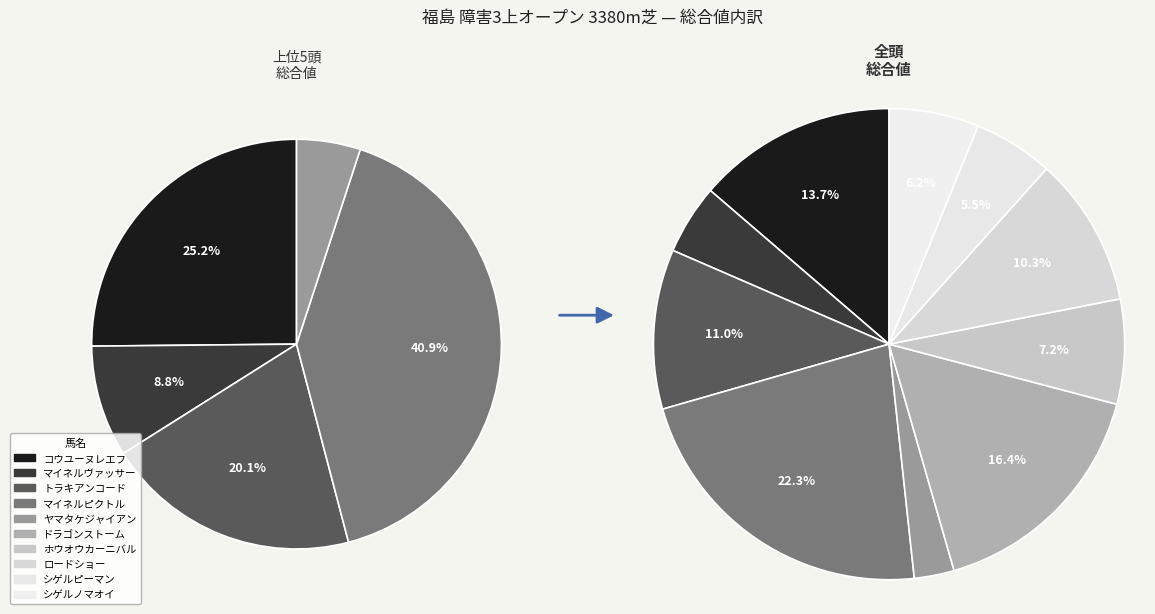

What percentage is NOT represented by ドラゴンストーム?

83.6%